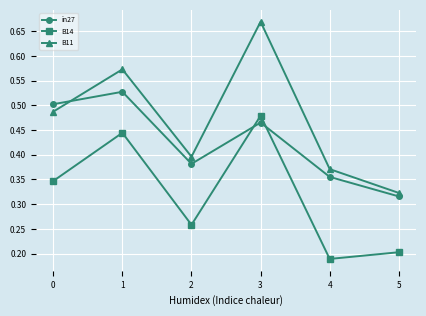

True or false: B11 and B14 cross at least once.

False